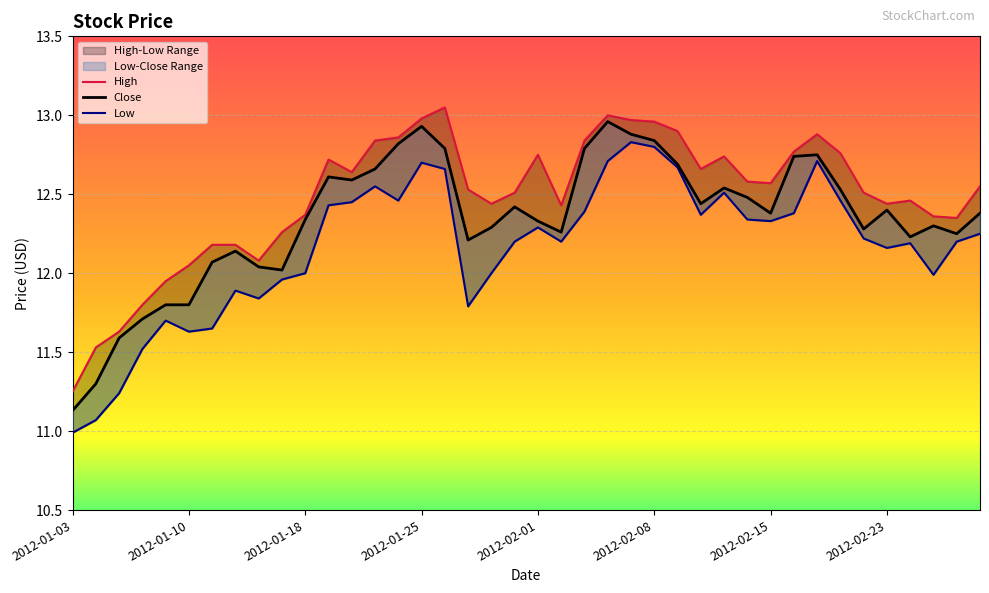

How many lines are shown in the chart?

3